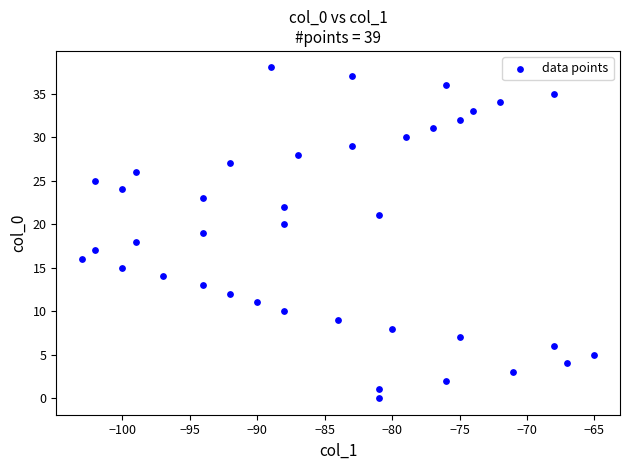

What is the range of X values (max minus min)?

38